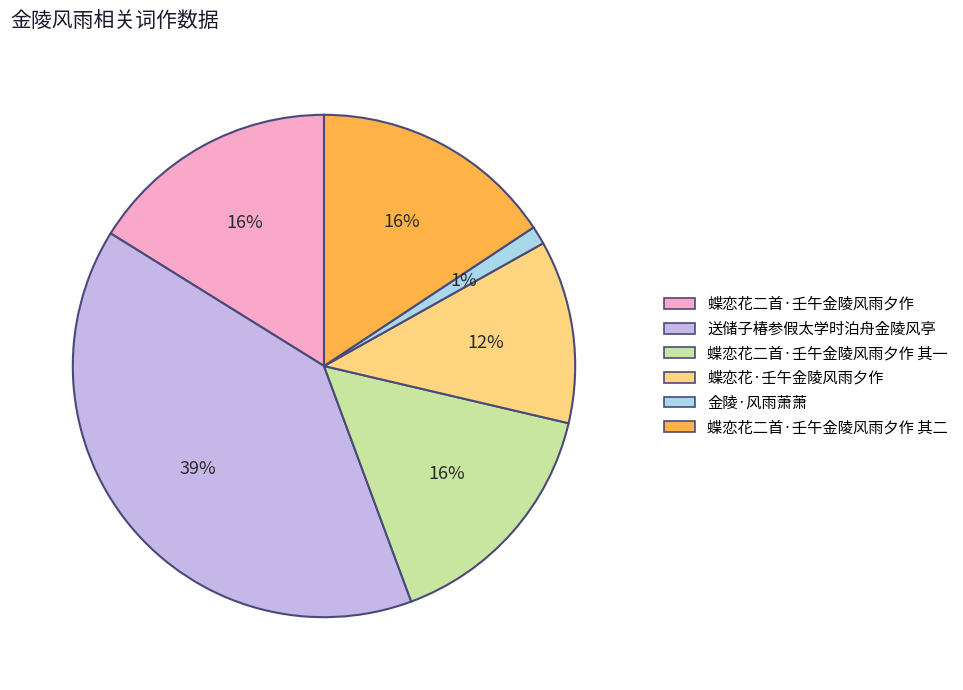

Does 蝶恋花二首·壬午金陵风雨夕作 其二 represent more than half of the total?

No